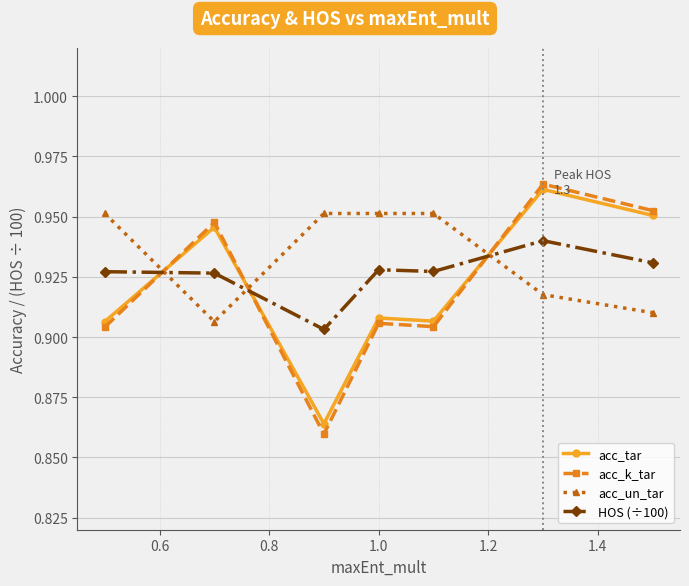

How many times do acc_k_tar and acc_un_tar cross each other?

3